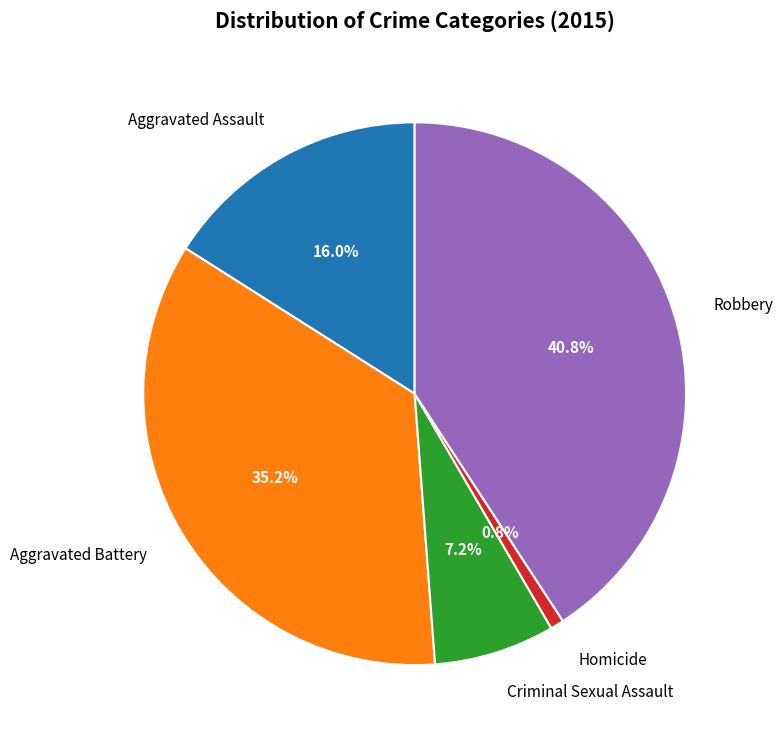

Do Criminal Sexual Assault and Aggravated Assault together represent more than half of the pie?

No